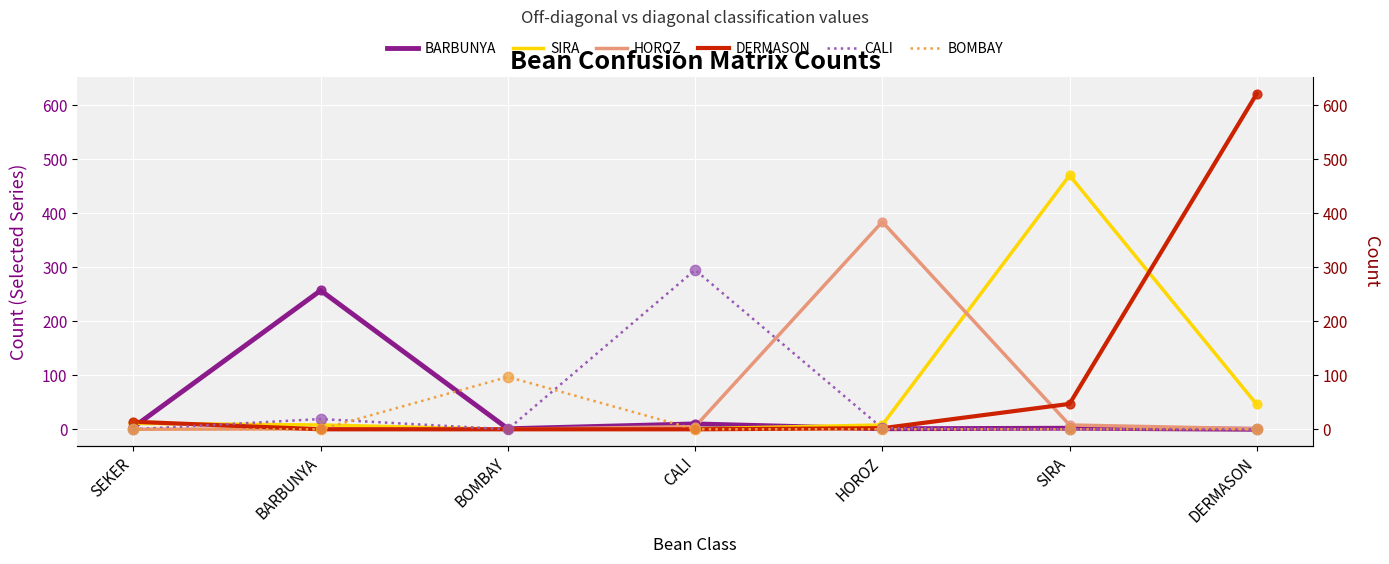

What are all the series names shown in the legend?

BARBUNYA, SIRA, HOROZ, DERMASON, CALI, BOMBAY